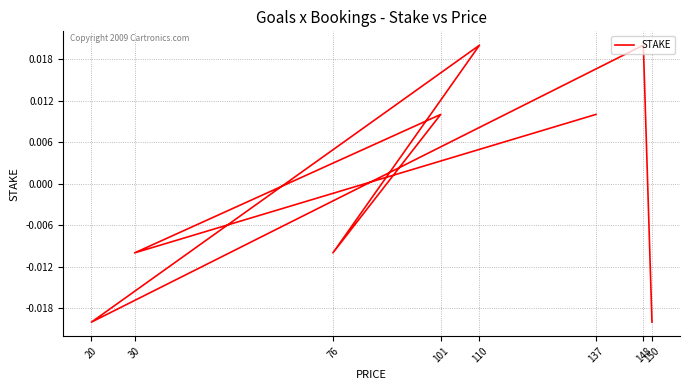

What position from the right is 110?

4